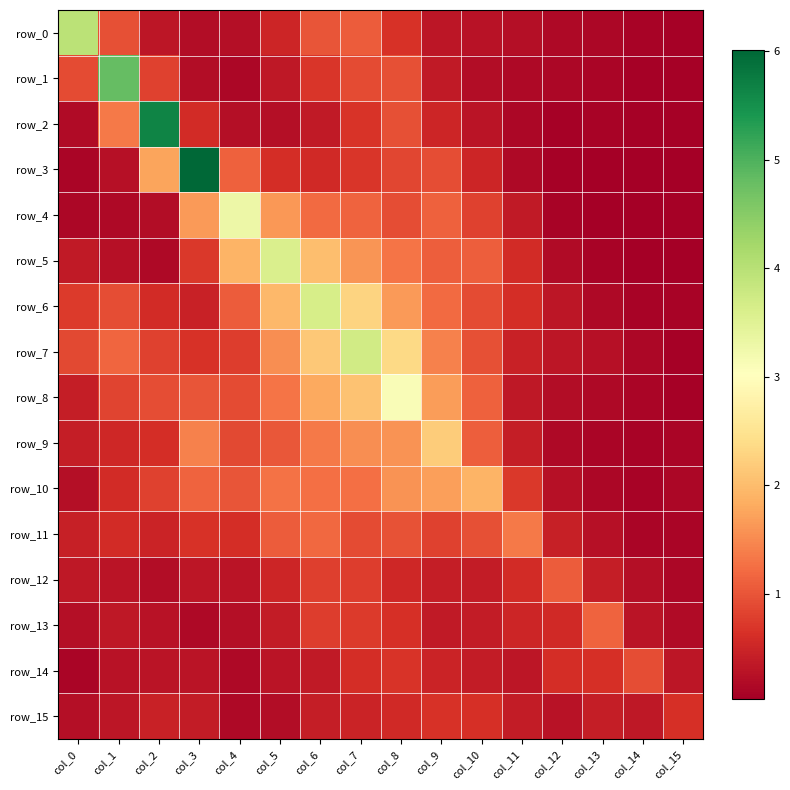

Rank the series by their maximum value, from highest to lowest.

row_3, row_2, row_1, row_0, row_7, row_6, row_5, row_4, row_8, row_9, row_10, row_11, row_13, row_12, row_14, row_15